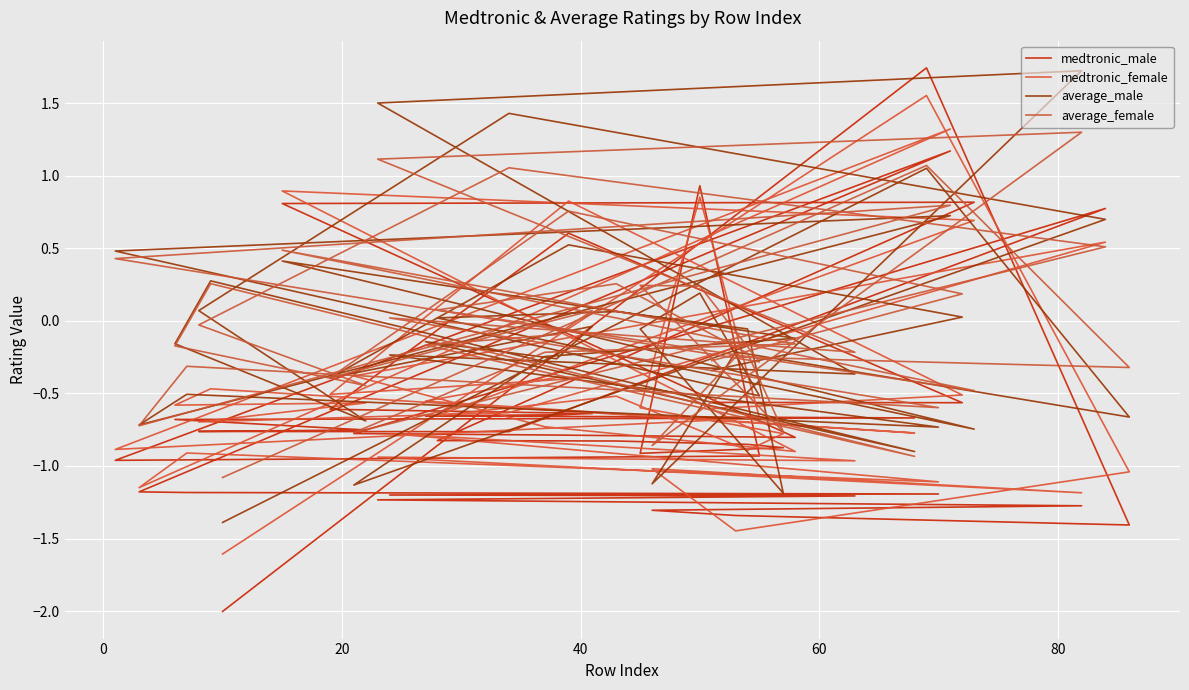

The medtronic_male series shows -0.7 at 10. True or false?

False